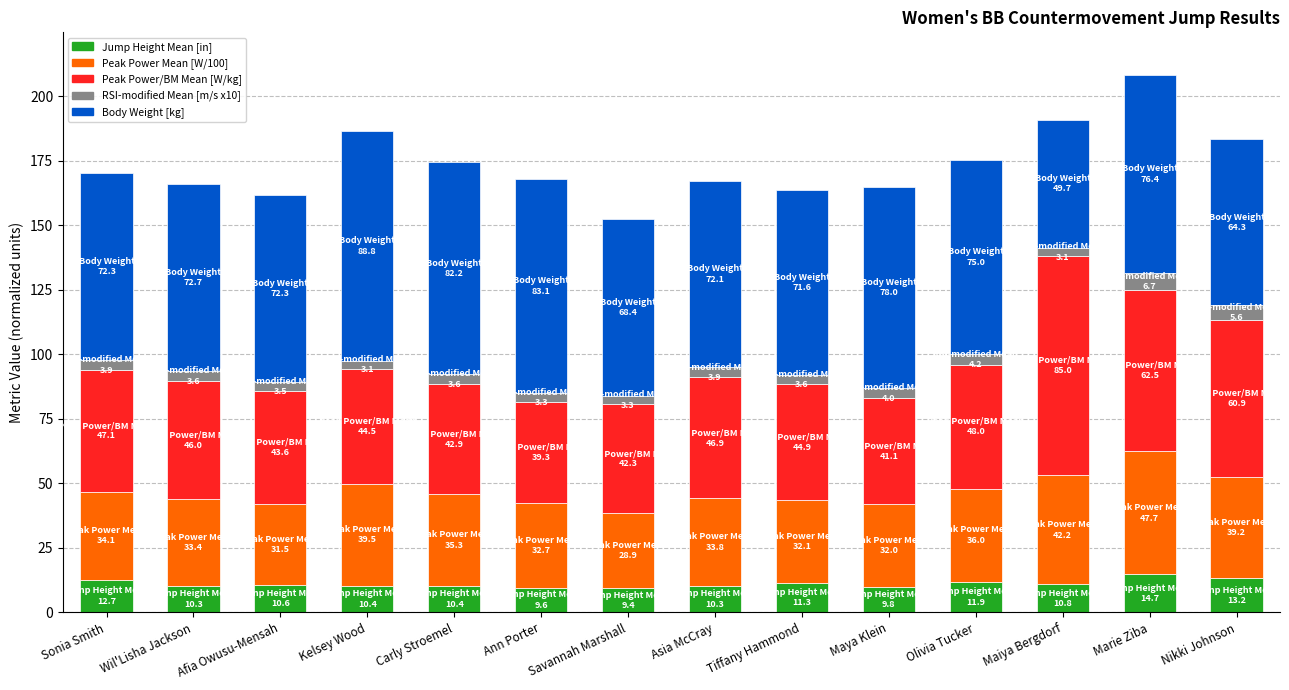

What are all the series names shown in the legend?

Jump Height Mean [in], Peak Power Mean [W/100], Peak Power/BM Mean [W/kg], RSI-modified Mean [m/s x10], Body Weight [kg]